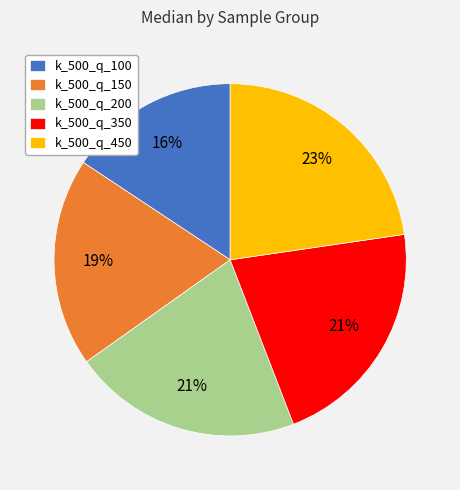

True or false: k_500_q_350 accounts for 13% of the total.

False